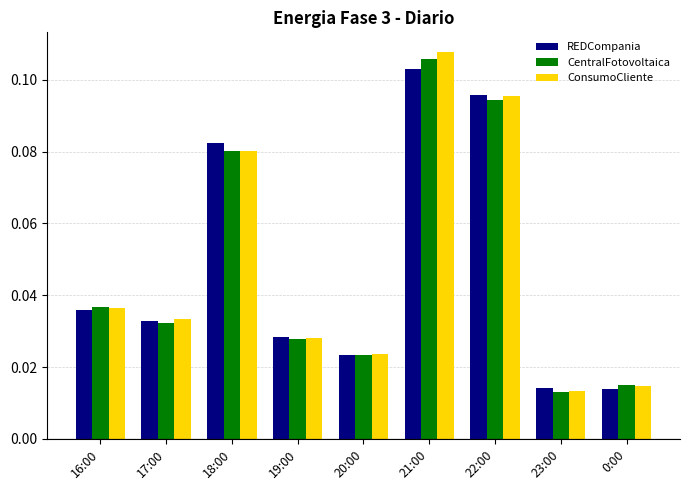

What is the sum of all CentralFotovoltaica values?

0.4